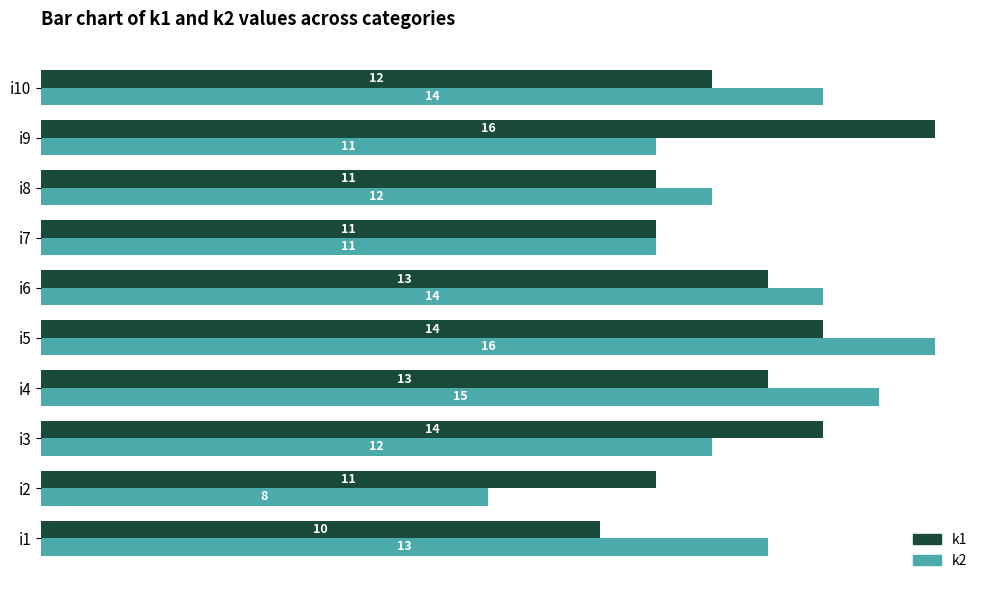

What is the approximate value of k2 at i6?

14